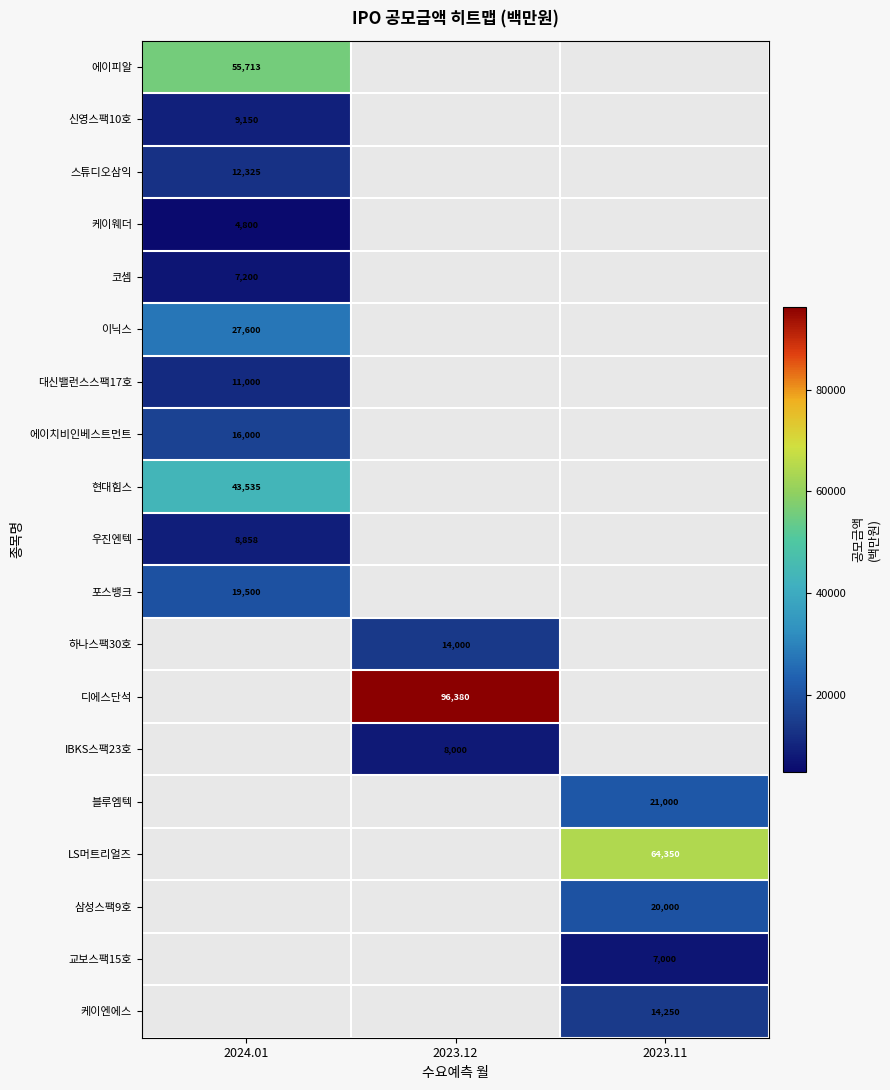

The value of LS머트리얼즈 at 2023.11 is 64350. True or false?

True